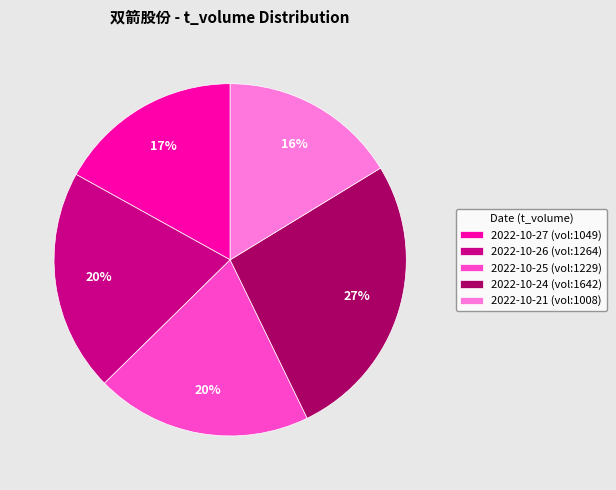

Is 2022-10-26 (vol:1264) the majority of the pie?

No